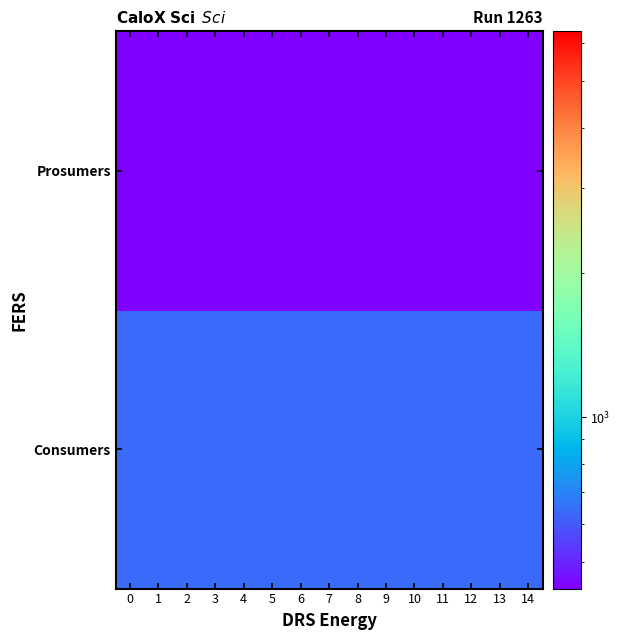

At 5, list the series in order from smallest to largest.

Prosumers, Consumers